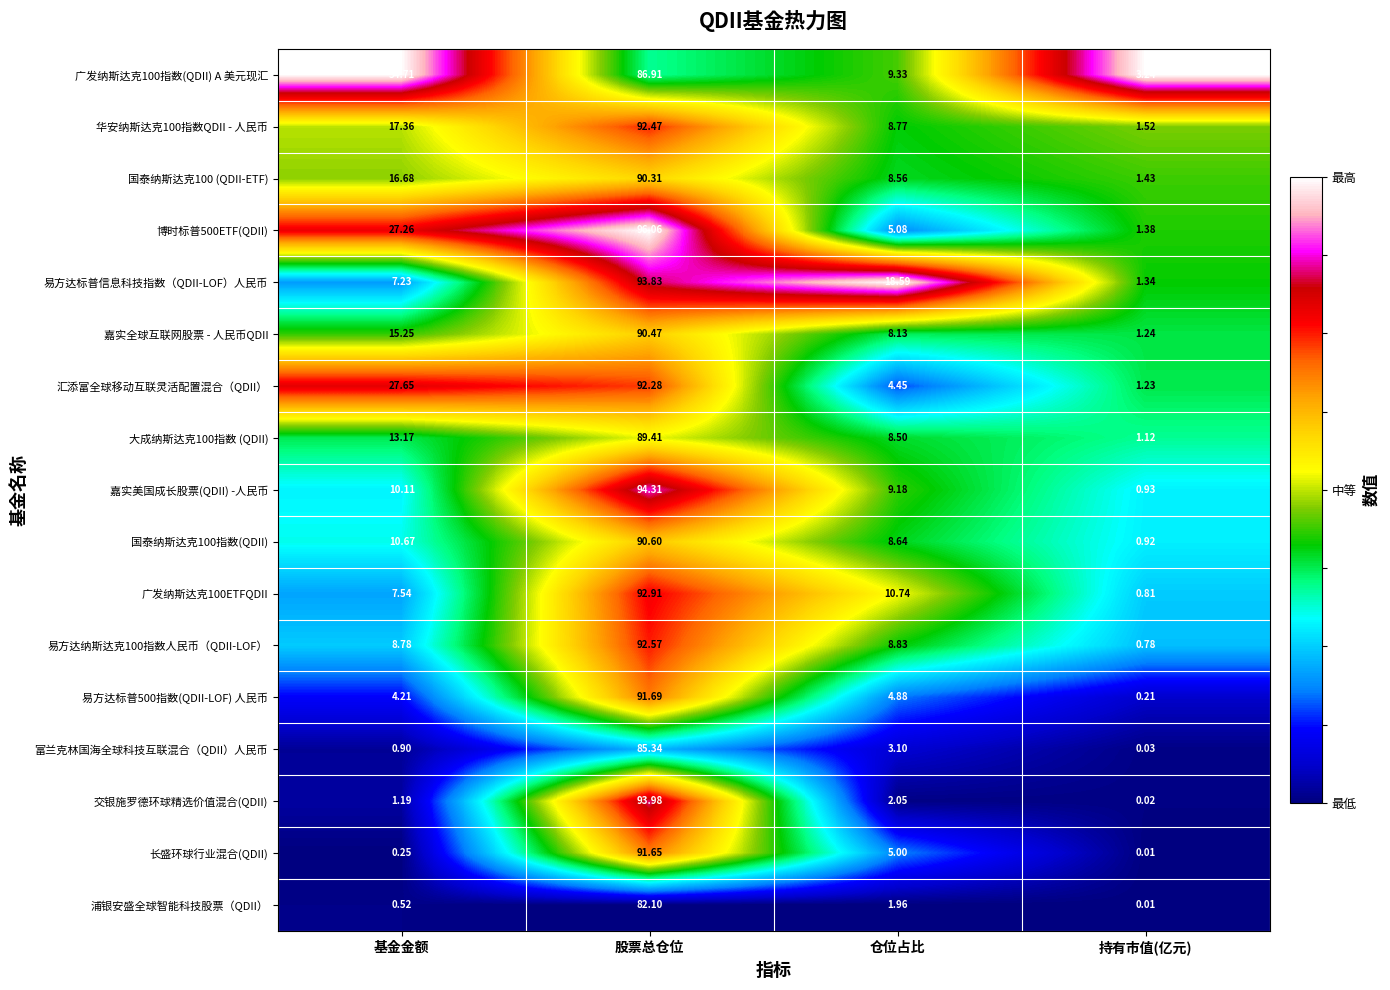

Where does the 易方达纳斯达克100指数人民币（QDII-LOF） series first go above 8?

基金金额